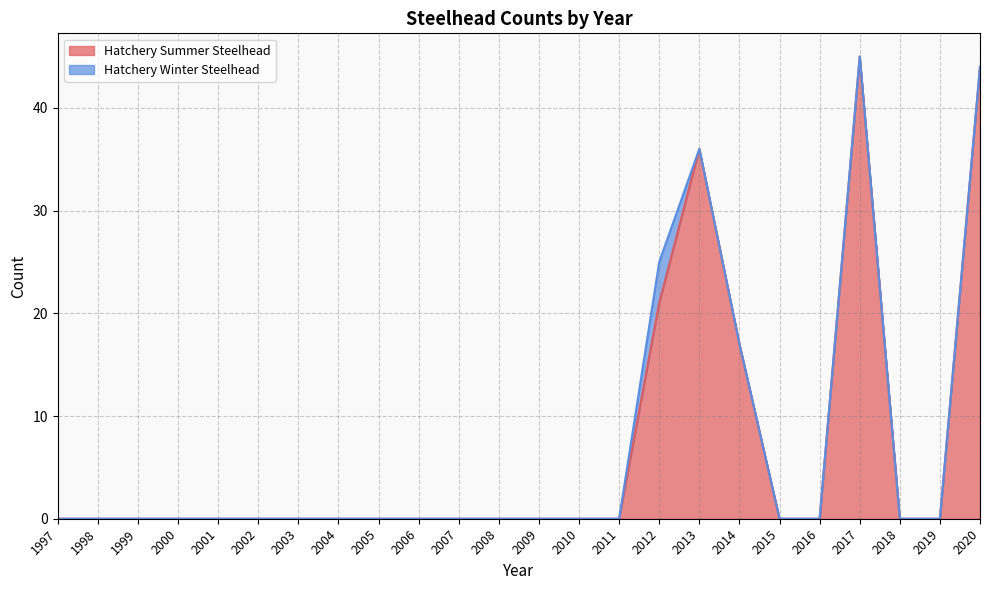

Rank the categories by value from highest to lowest.

2017, 2020, 2013, 2012, 2014, 1997, 1998, 1999, 2000, 2001, 2002, 2003, 2004, 2005, 2006, 2007, 2008, 2009, 2010, 2011, 2015, 2016, 2018, 2019